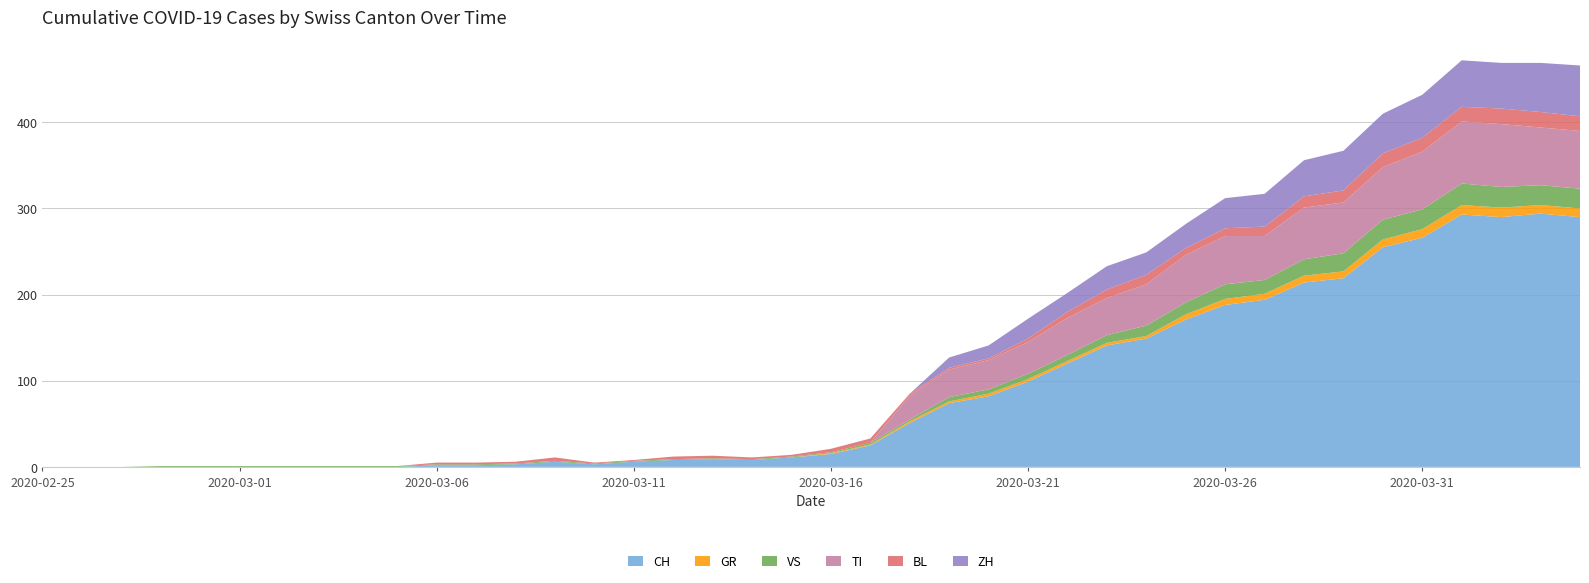

Reading left to right, extract all data points from this chart.

CH: 0	0	0	0	0	0	0	0	0	0	2	2	3	6	3	6	8	9	8	11	15	25	51	74	82	99	120	141	149	171	188	194	214	219	255	266	293	290	294	290
GR: 0	0	0	0	0	0	0	0	0	0	0	0	0	0	0	0	0	0	0	0	1	1	2	2	3	3	3	3	3	6	7	7	8	8	9	10	11	11	10	10
VS: 0	0	0	1	1	1	1	1	1	1	1	1	1	1	1	1	1	1	1	1	1	2	2	5	5	6	7	9	12	14	17	16	19	21	23	23	25	24	23	23
TI: 0	0	0	0	0	0	0	0	0	0	0	0	0	0	0	0	0	0	0	0	0	0	28	32	34	37	43	43	48	55	56	51	60	59	61	67	72	73	67	67
BL: 0	0	0	0	0	0	0	0	0	0	2	2	2	4	1	1	3	3	2	2	4	5	2	2	2	4	7	10	11	8	9	11	13	14	16	16	17	18	18	17
ZH: 0	0	0	0	0	0	0	0	0	0	0	0	0	0	0	0	0	0	0	0	0	0	0	12	15	23	22	27	26	28	35	38	42	46	46	50	54	53	57	59